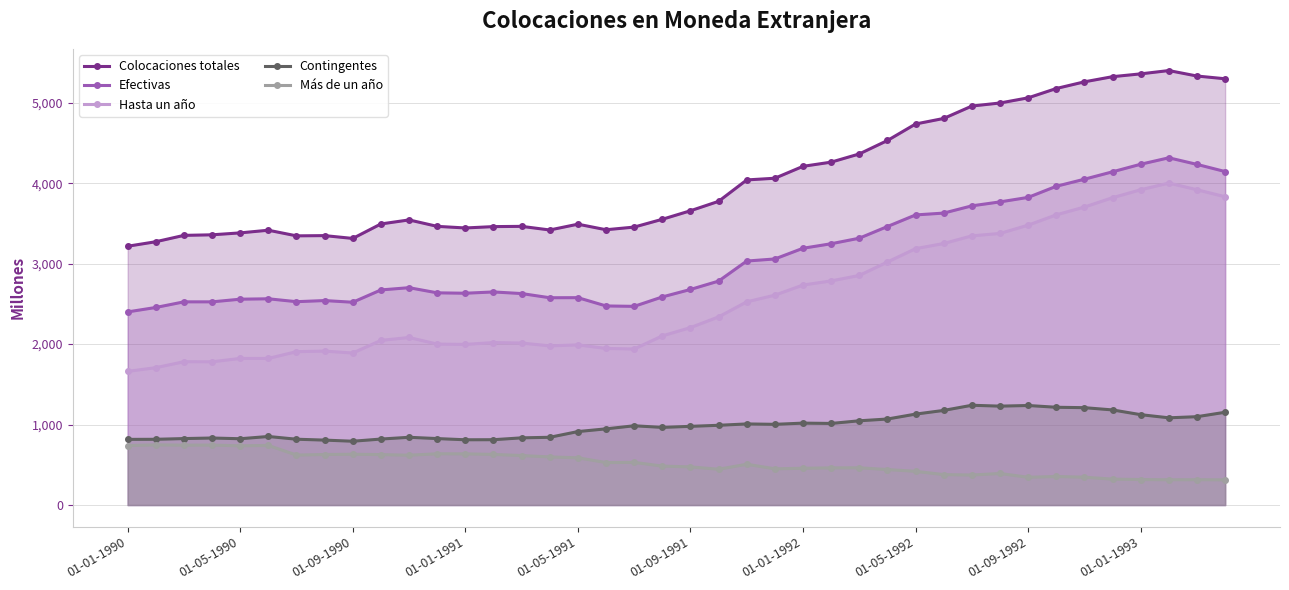

What is the minimum value for Más de un año?

313